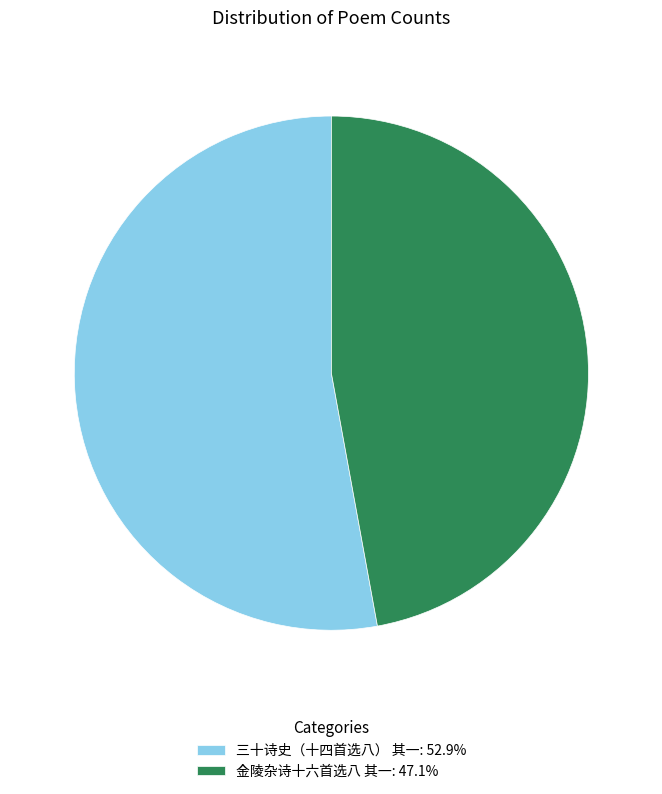

Is the sum of 金陵杂诗十六首选八 其一: 47.1% and 三十诗史（十四首选八） 其一: 52.9% greater than half?

Yes